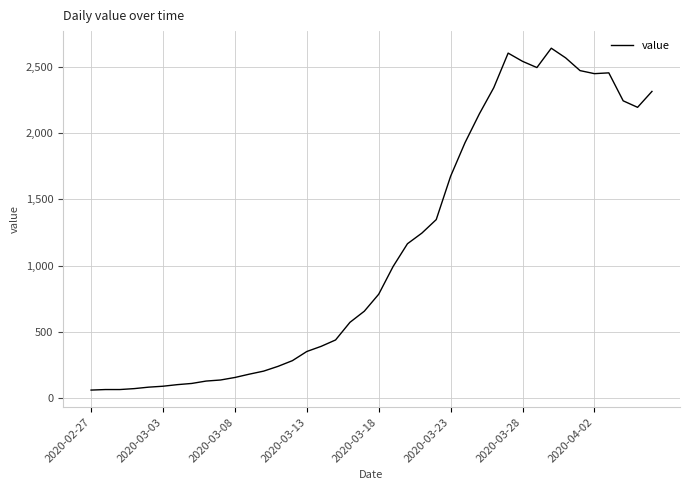

What is the difference between the maximum and minimum values?

2579